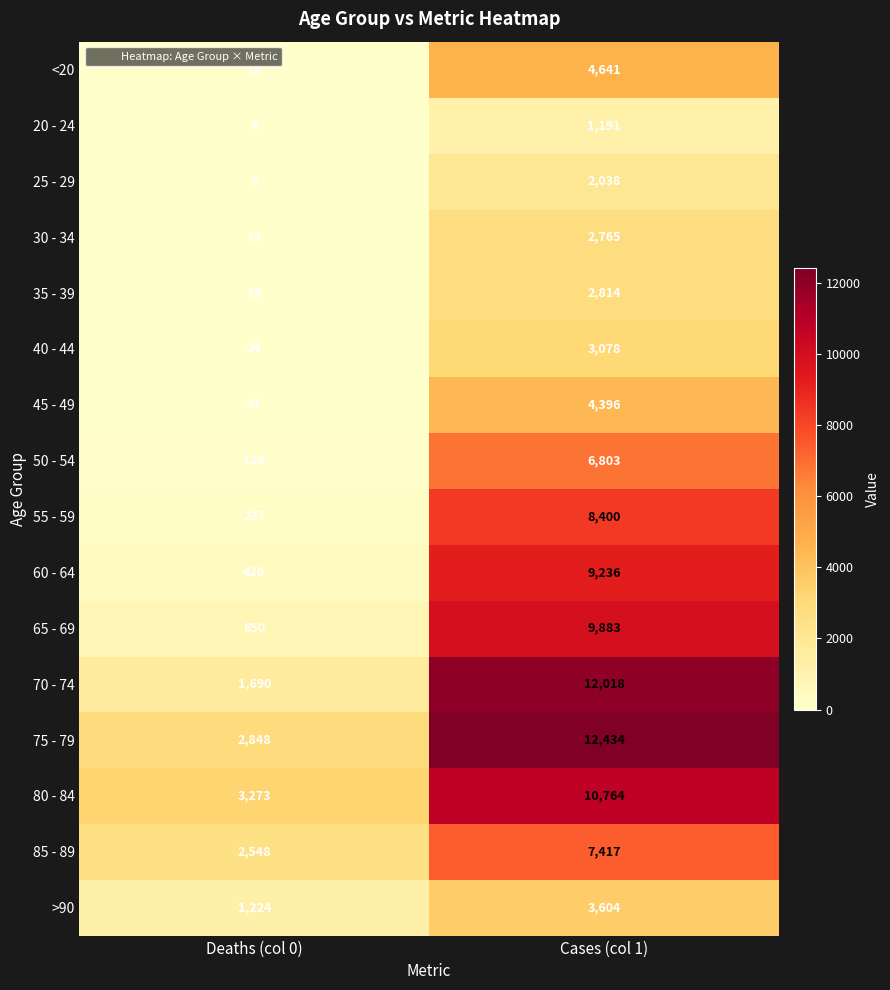

Between Deaths (col 0) and Cases (col 1), which series saw the biggest shift?

70 - 74